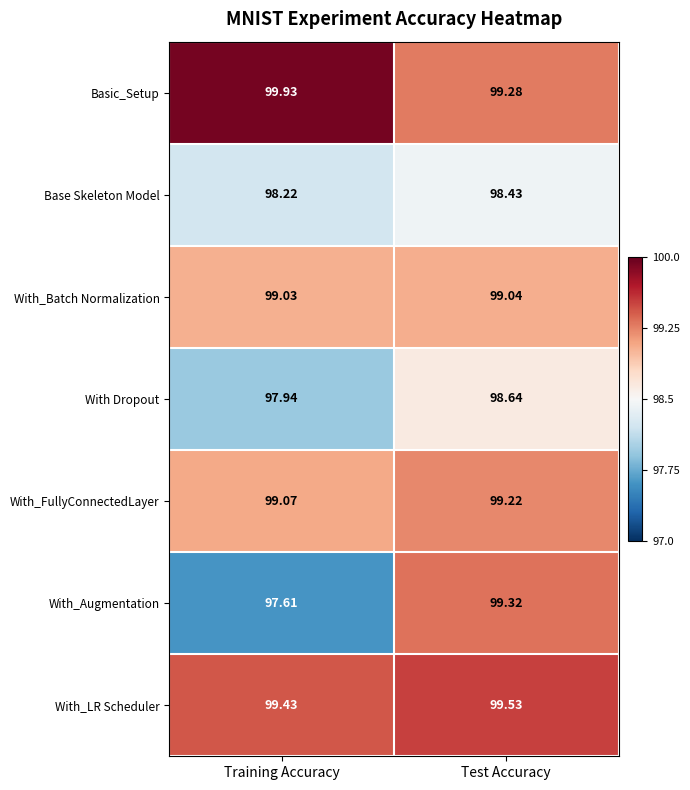

At which category is the sum across all series the highest?

Test Accuracy